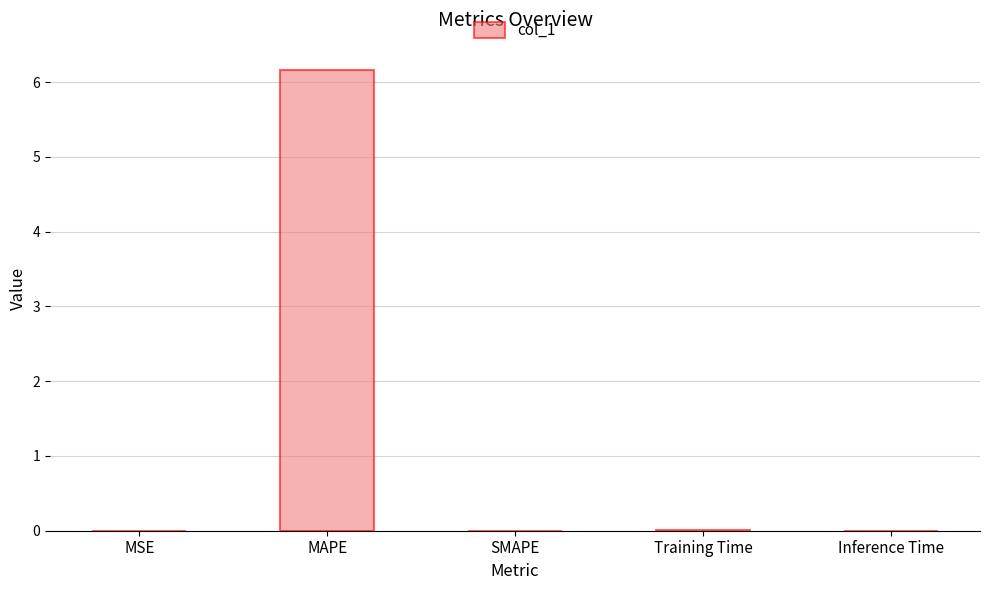

Which label corresponds to the largest value in the chart?

MAPE